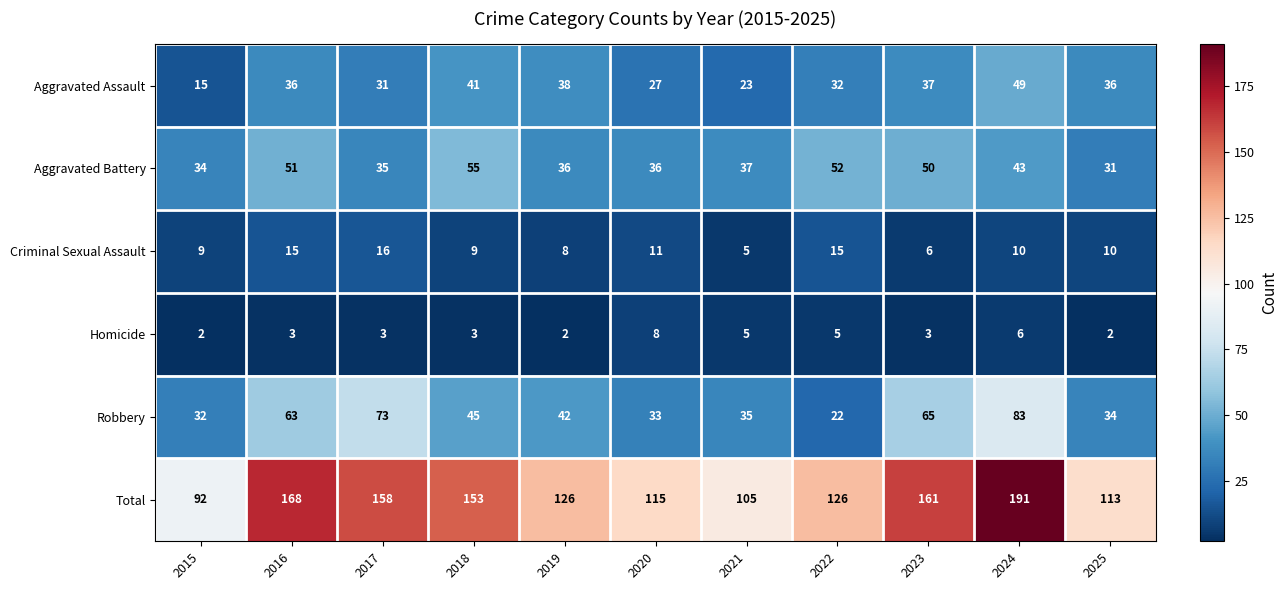

What is the average value of the Robbery series?

48